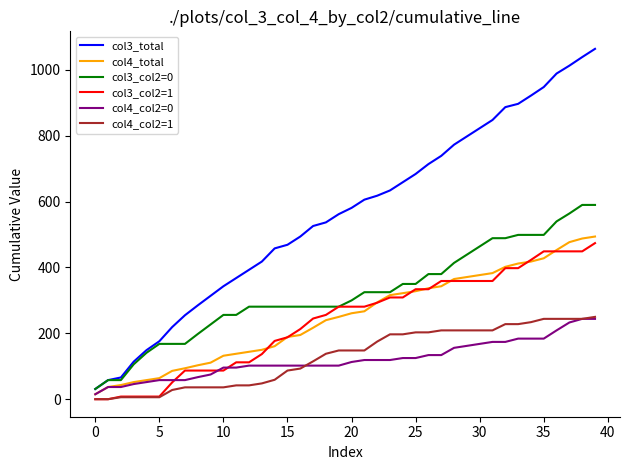

Which series has the largest range (max minus min)?

col3_total